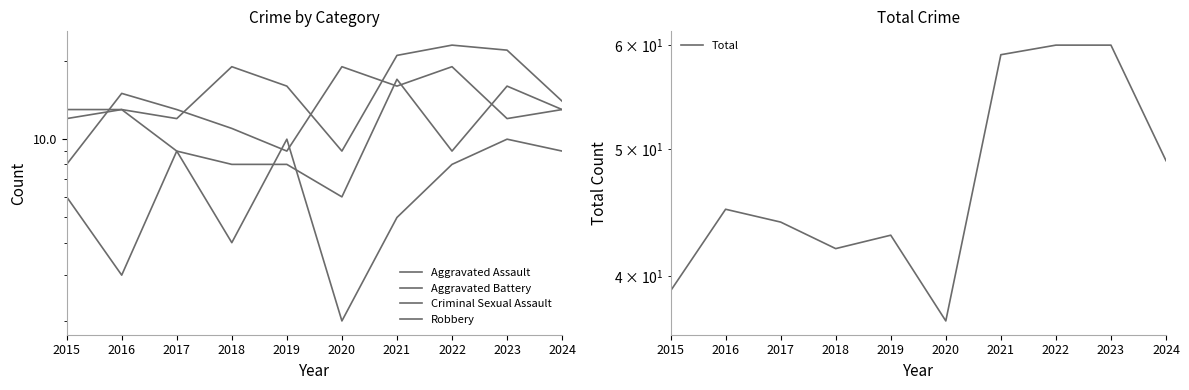

Which series has the widest spread of values?

Total